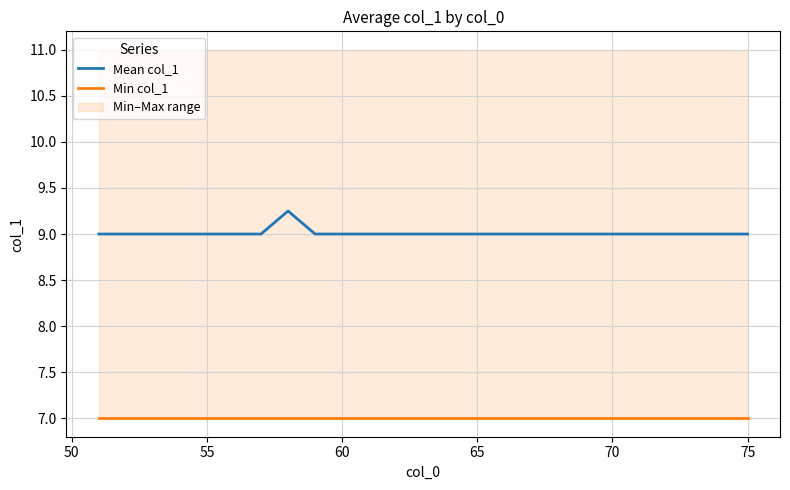

True or false: Mean col_1 and Min col_1 cross at least once.

False